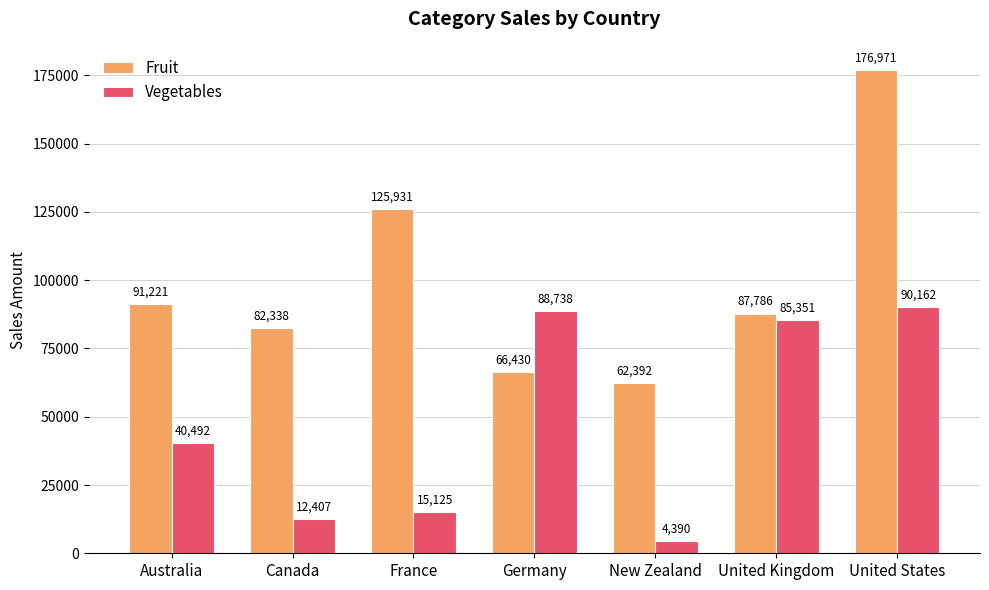

List the labels in order of Fruit value, largest first.

United States, France, Australia, United Kingdom, Canada, Germany, New Zealand